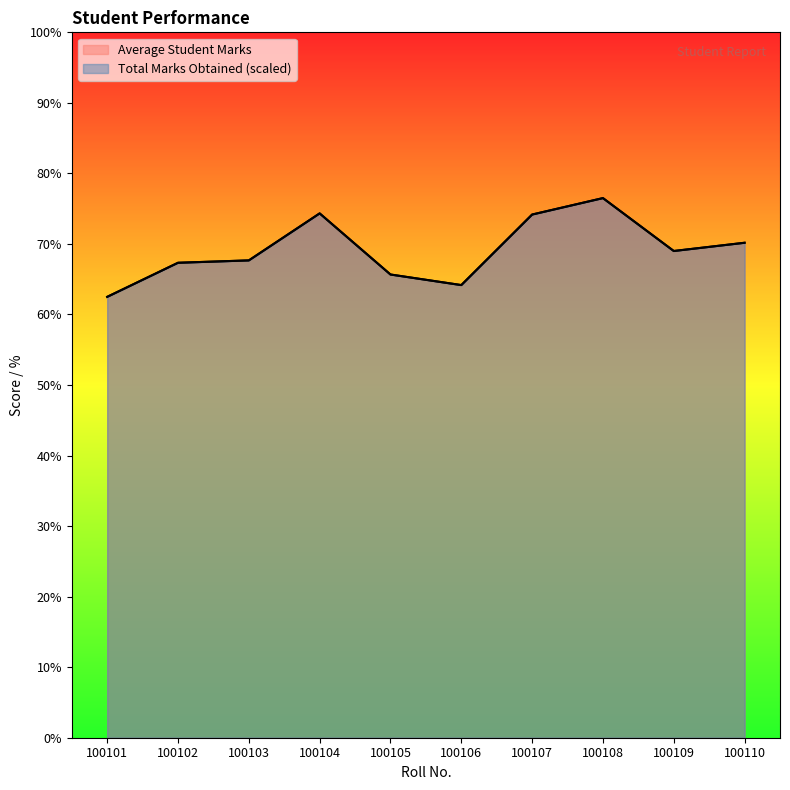

Rank the series at 100110 from highest to lowest value.

Average Student Marks, Total Marks Obtained